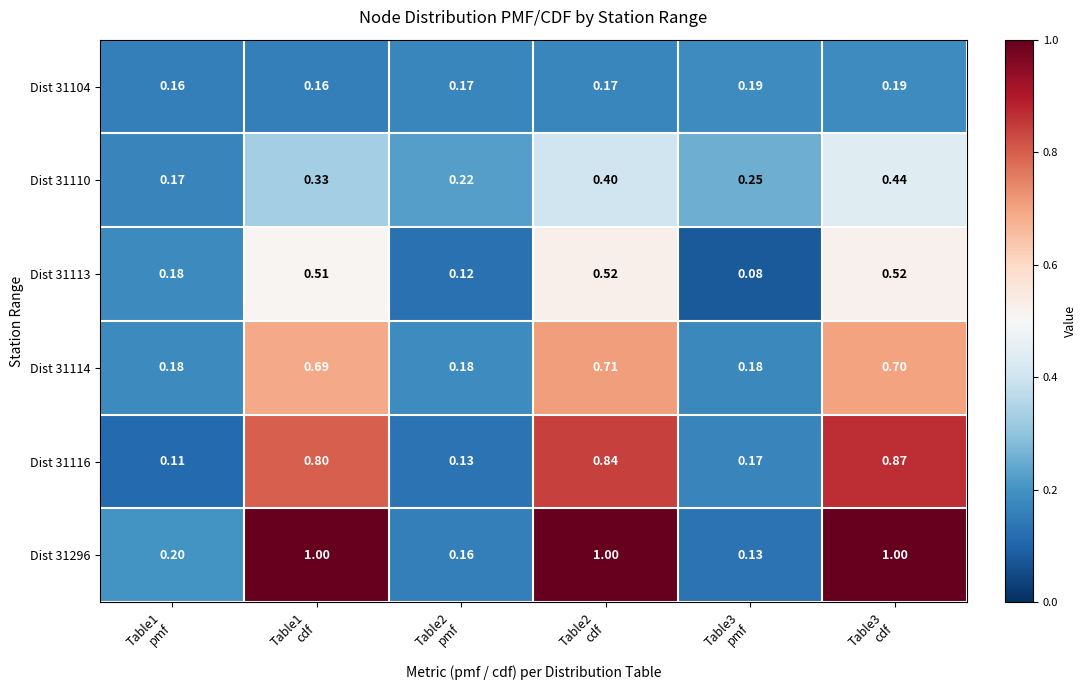

Reading right to left, transcribe all the data shown in this chart.

Dist 31104: Table3
cdf=0.2	Table3
pmf=0.2	Table2
cdf=0.2	Table2
pmf=0.2	Table1
cdf=0.2	Table1
pmf=0.2
Dist 31110: Table3
cdf=0.4	Table3
pmf=0.2	Table2
cdf=0.4	Table2
pmf=0.2	Table1
cdf=0.3	Table1
pmf=0.2
Dist 31113: Table3
cdf=0.5	Table3
pmf=0.1	Table2
cdf=0.5	Table2
pmf=0.1	Table1
cdf=0.5	Table1
pmf=0.2
Dist 31114: Table3
cdf=0.7	Table3
pmf=0.2	Table2
cdf=0.7	Table2
pmf=0.2	Table1
cdf=0.7	Table1
pmf=0.2
Dist 31116: Table3
cdf=0.9	Table3
pmf=0.2	Table2
cdf=0.8	Table2
pmf=0.1	Table1
cdf=0.8	Table1
pmf=0.1
Dist 31296: Table3
cdf=1.0	Table3
pmf=0.1	Table2
cdf=1.0	Table2
pmf=0.2	Table1
cdf=1.0	Table1
pmf=0.2